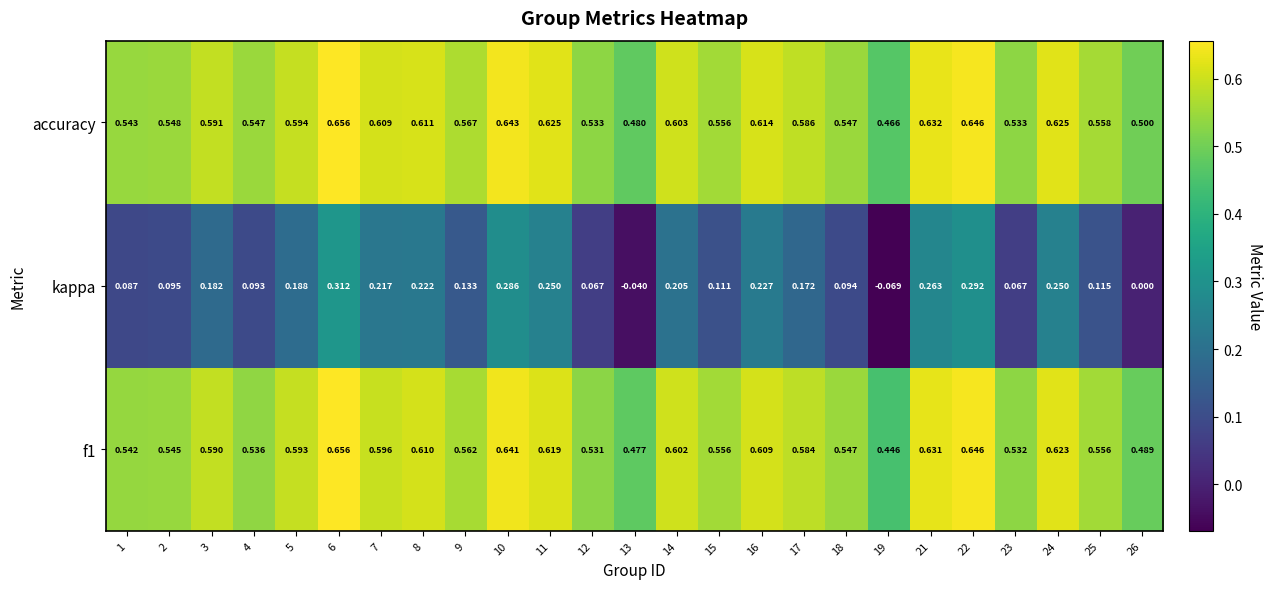

Is the value of kappa at 1 greater than the value of f1 at 3?

No